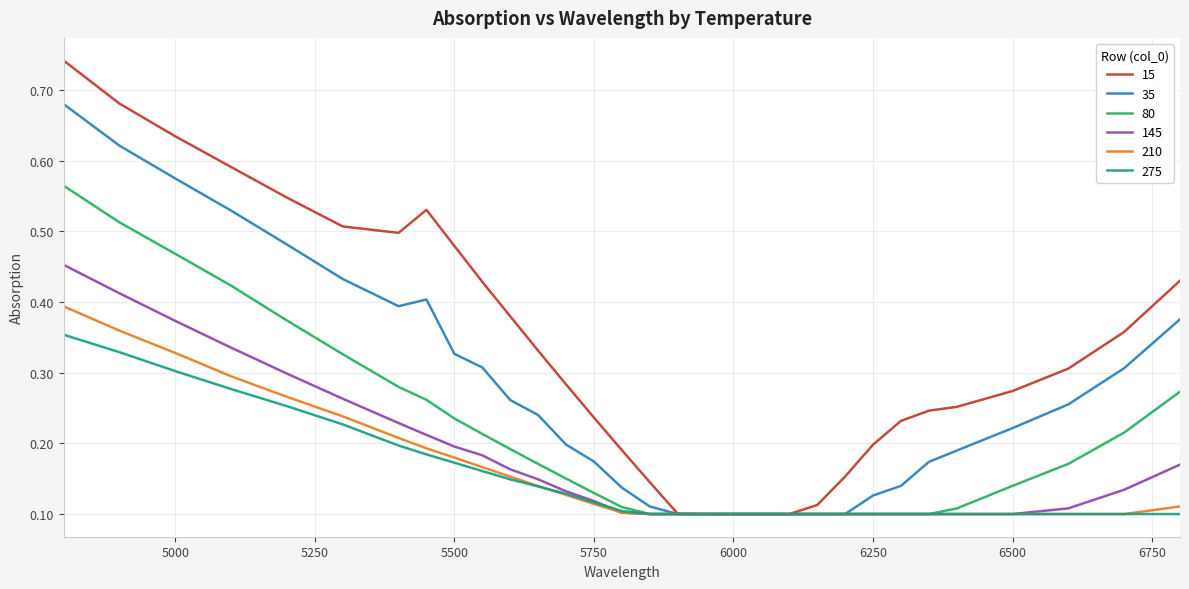

What are all the series names shown in the legend?

15, 35, 80, 145, 210, 275